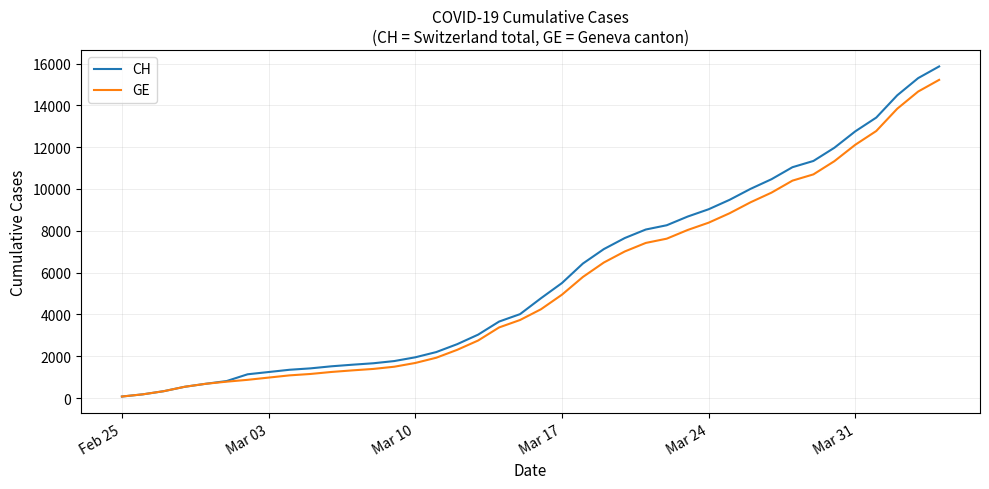

What is the maximum value shown in the chart?

15861